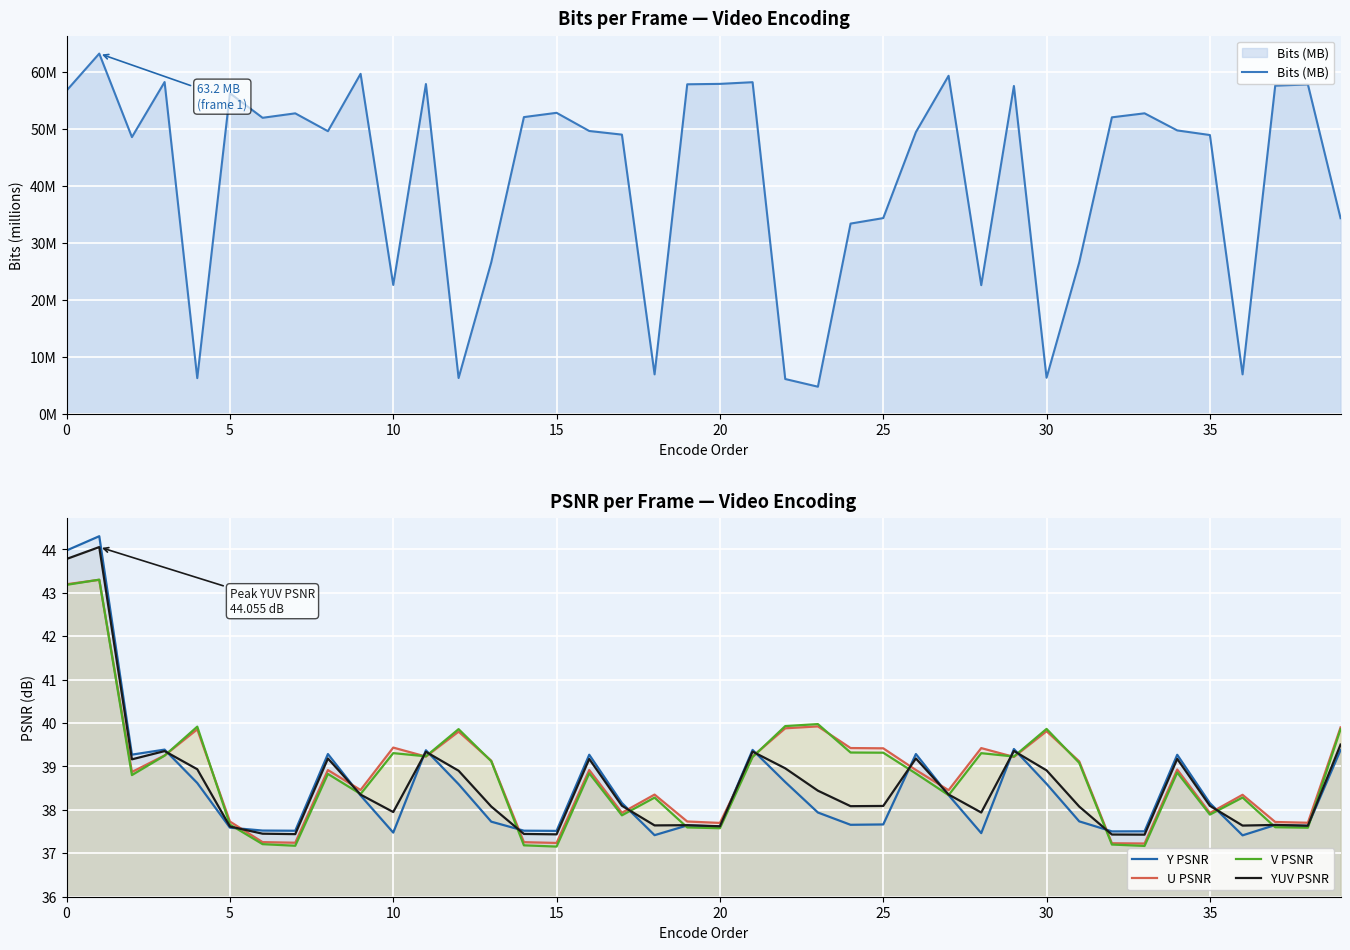

What is the approximate value of Bits (MB) at 30?

6.4